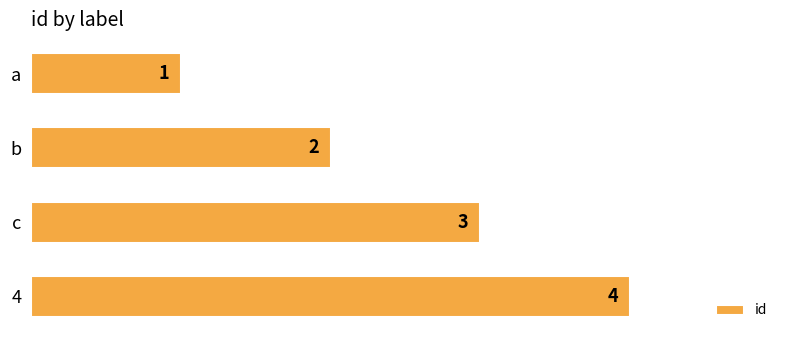

What is the sum of the values at c and a?

4